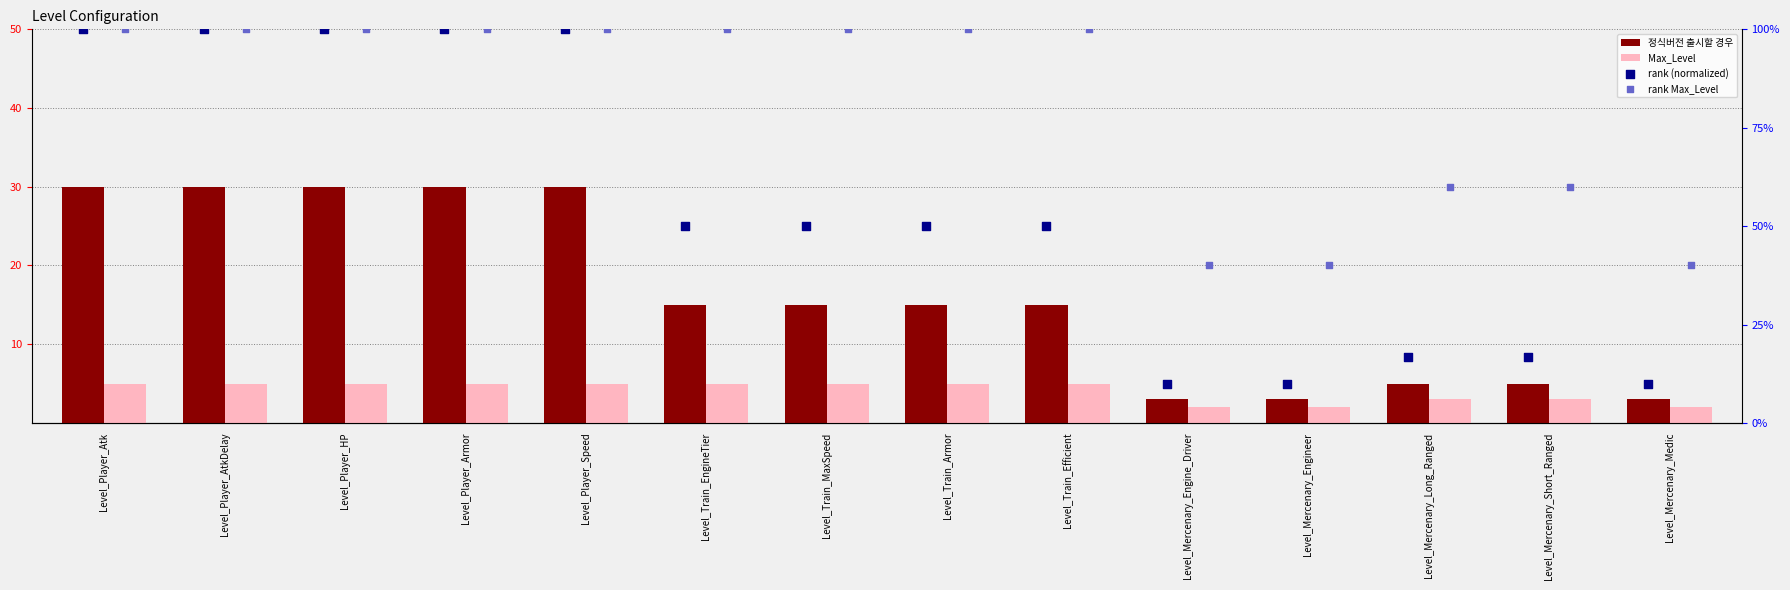

At how many categories does at least one series exceed 36?

14